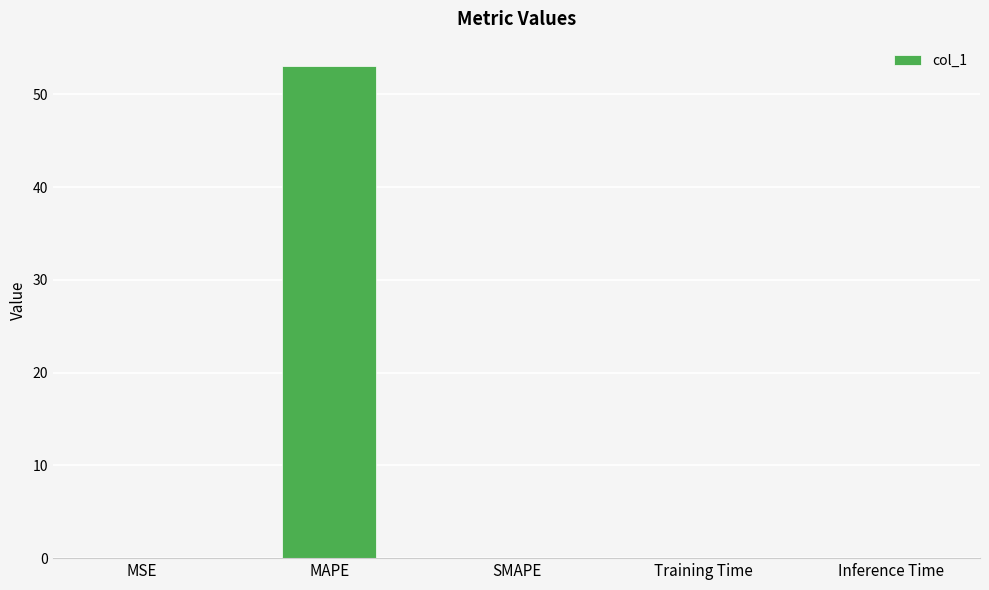

What is the sum of all values?

53.0